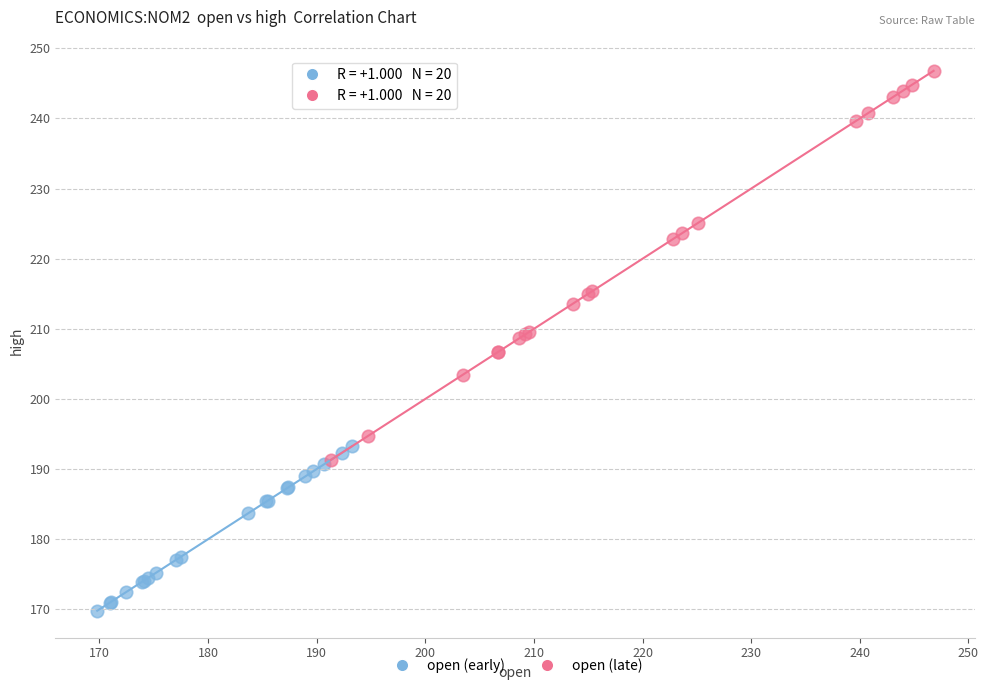

Which series reaches the minimum Y coordinate?

open (early)